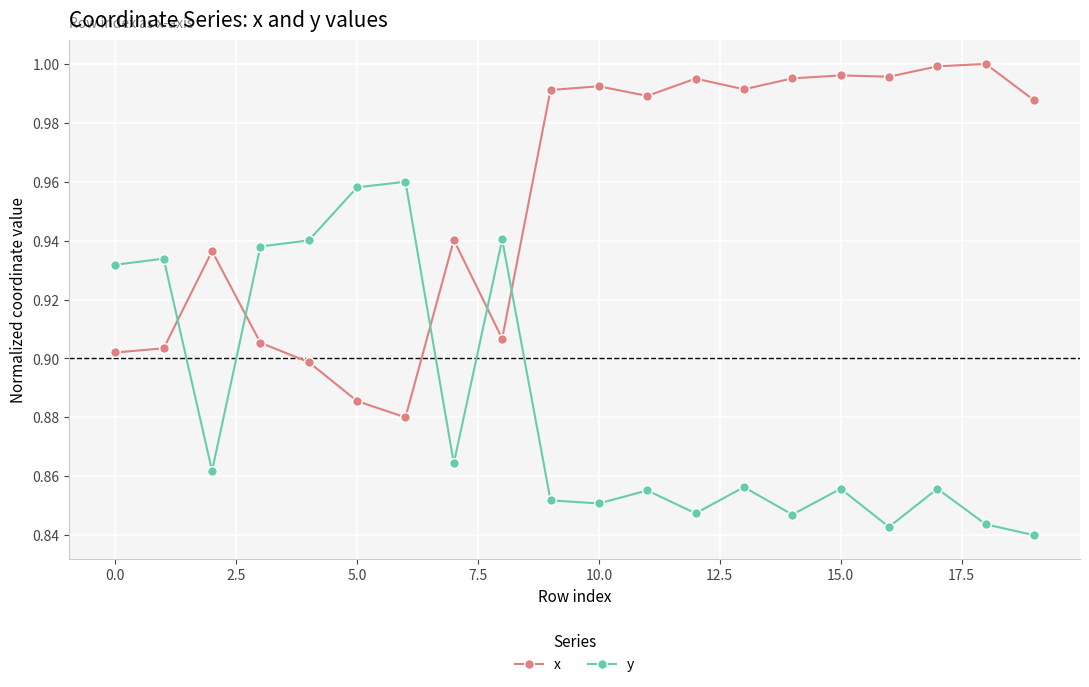

True or false: y has more than 2 interior local peaks.

True